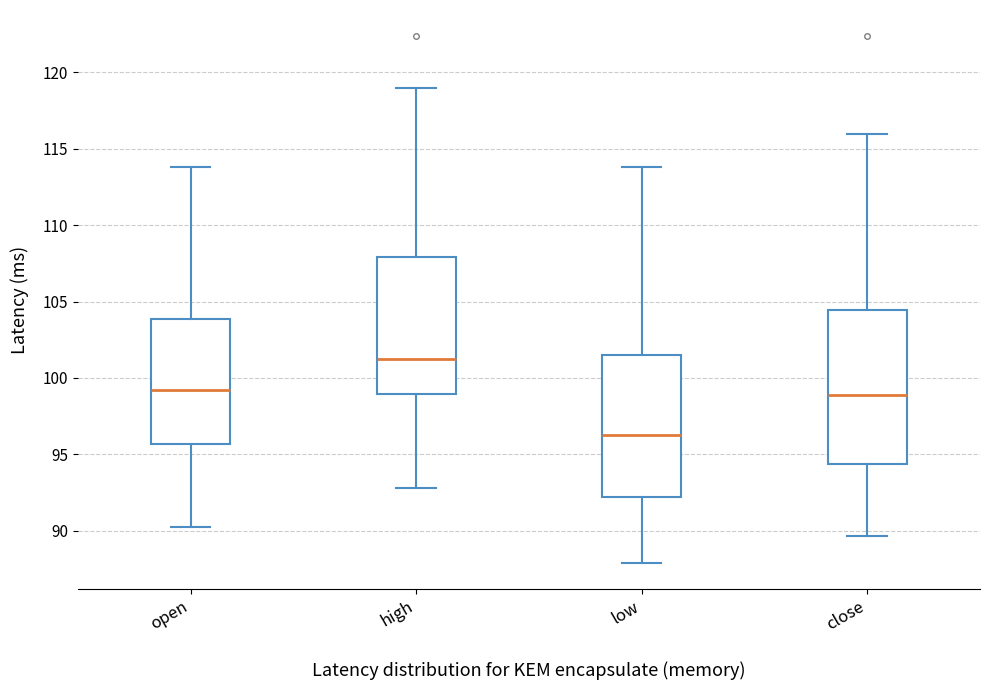

Reading left to right, transcribe this box plot: for each box, give where its median line is, the range the box spans, and where its two whiskers end, as read against the y-axis. The values are not printed on the chart, so give them approximately, as read against the axis.

open: median 99.0, box 95.5 to 104.0, whiskers 90.0 to 114.0
high: median 101.0, box 99.0 to 108.0, whiskers 93.0 to 119.0
low: median 96.5, box 92.0 to 101.5, whiskers 88.0 to 114.0
close: median 99.0, box 94.5 to 104.5, whiskers 89.5 to 116.0